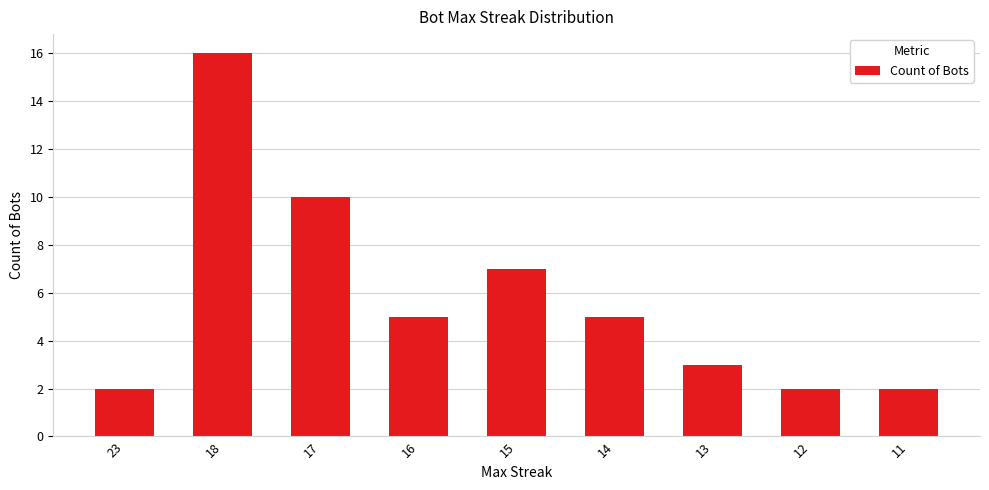

What is the sum of all values?

52